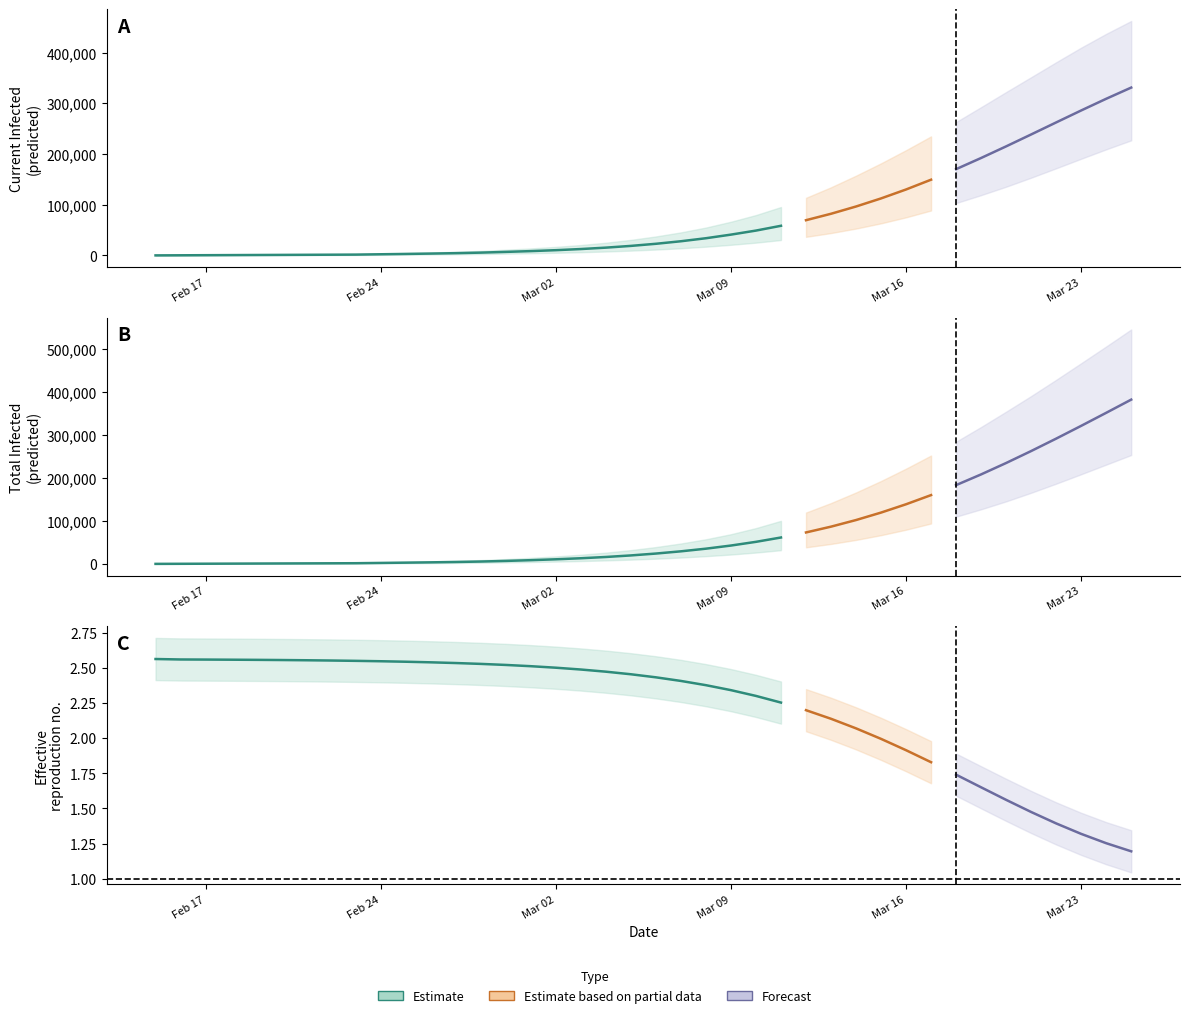

Is it true that predicted_total_infected_mean equals 351873 at 38?

True